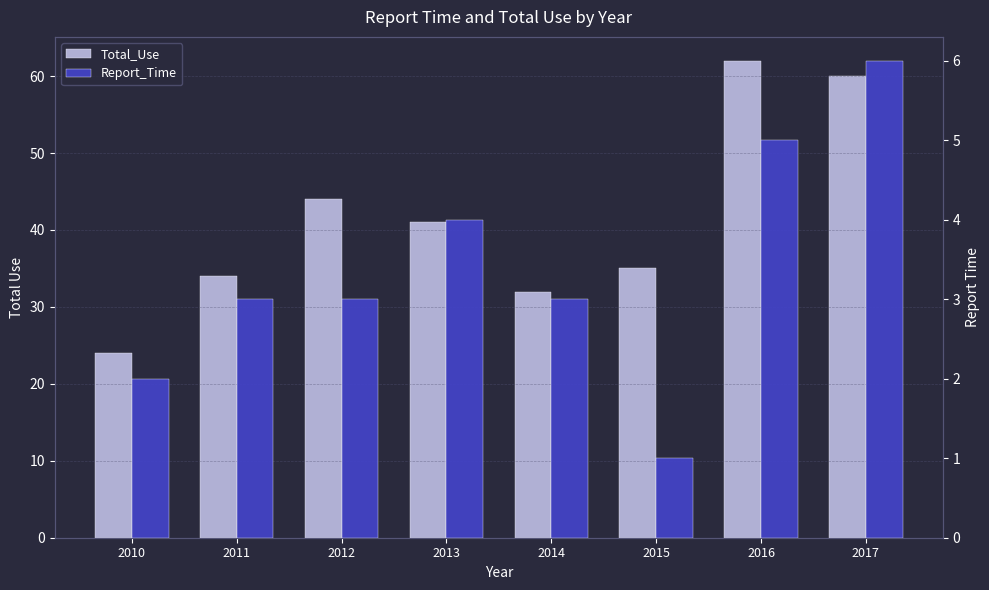

Which series has the largest total across all categories?

Total_Use